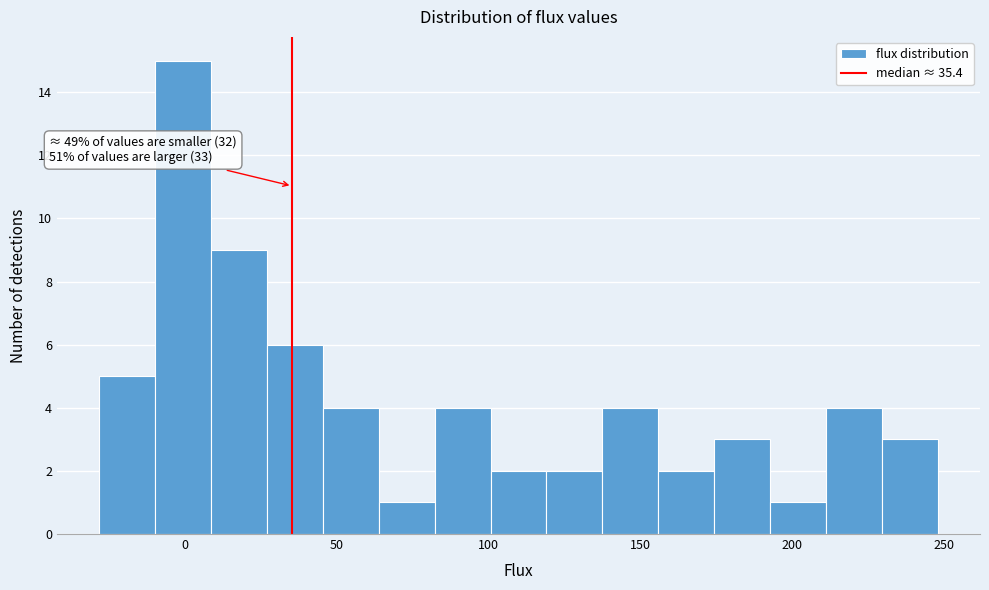

Read against the x-axis, roughly where is the centre of the tallest bar?

0